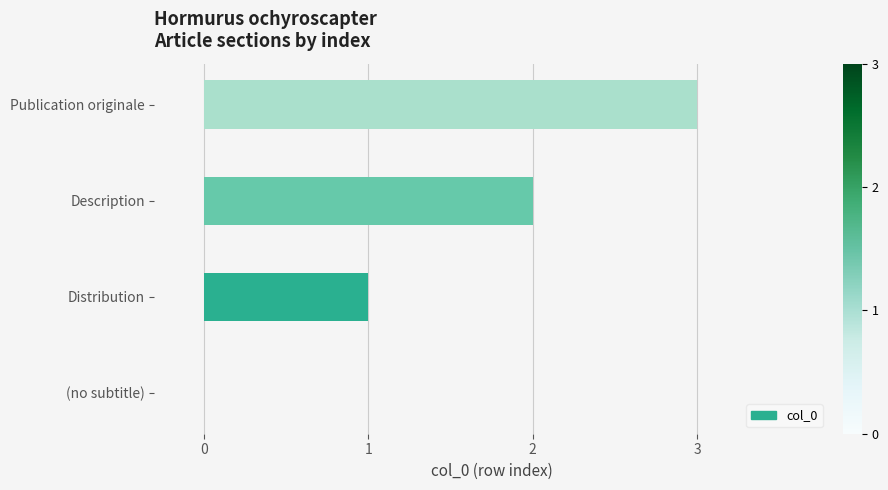

True or false: the data shows 1 at Publication originale.

False